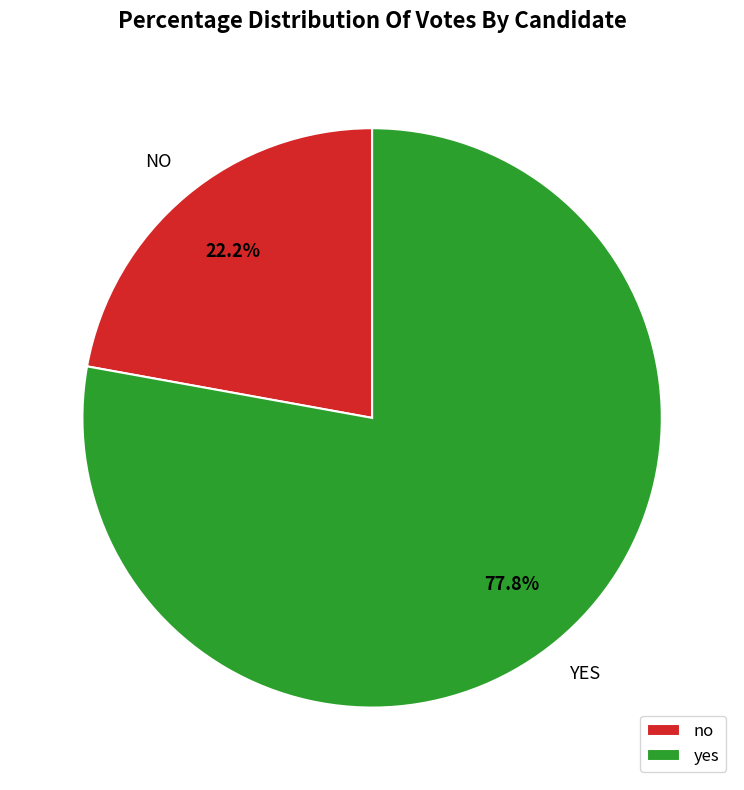

To the nearest percent, what portion does no represent?

22%